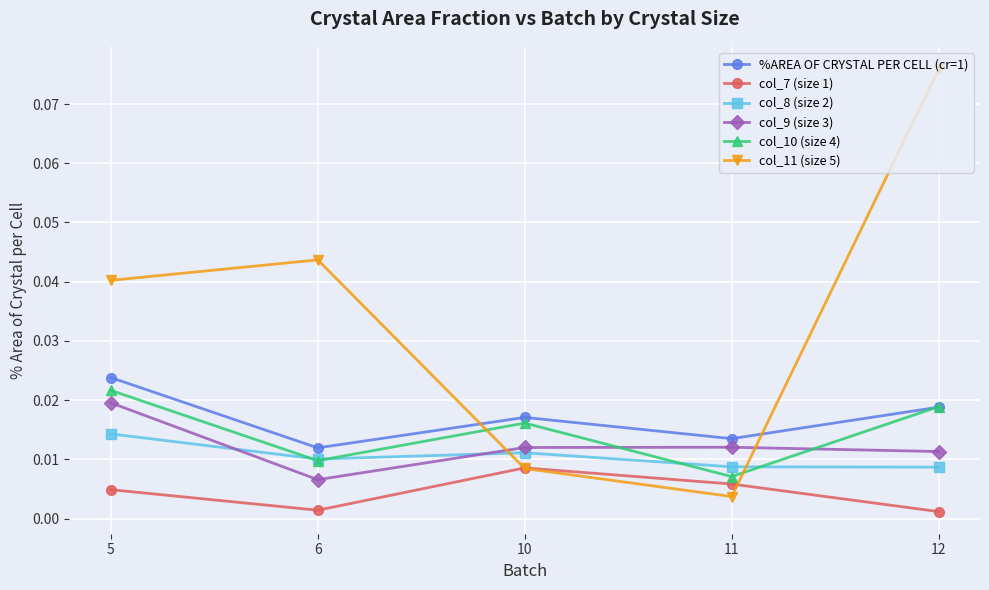

At which category does col_10 (size 4) reach its first local valley?

6